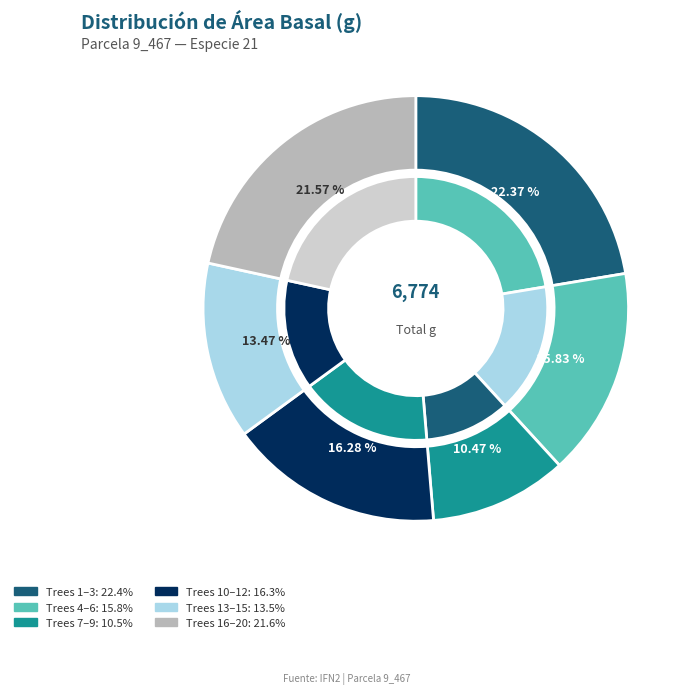

Is there a majority slice in this chart?

No